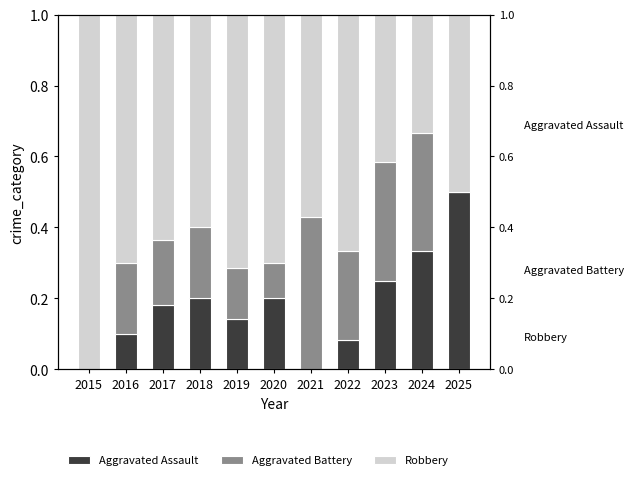

The value of Aggravated Assault at 2021 is -0.2. True or false?

False